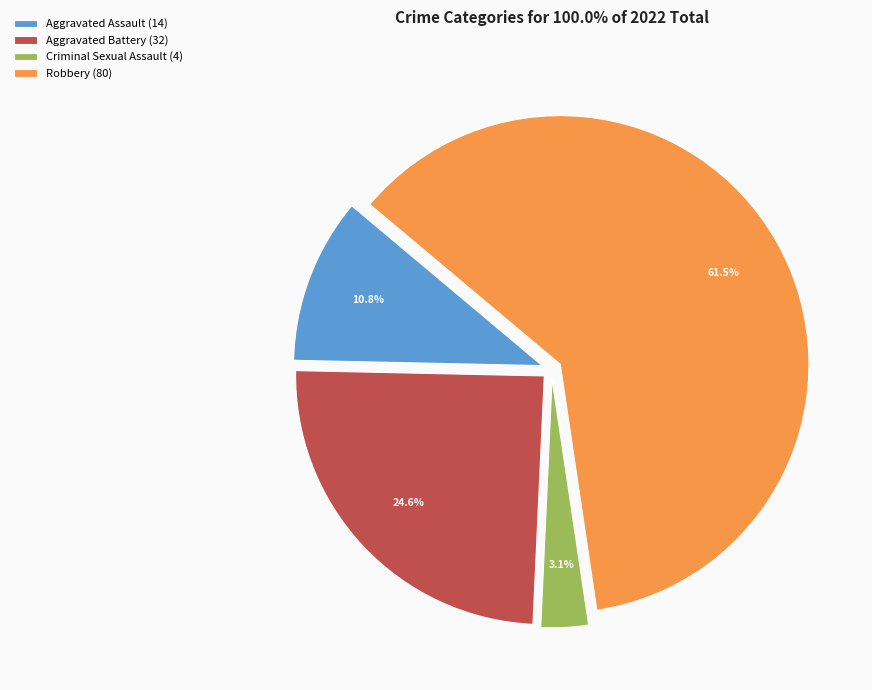

What percentage is NOT represented by Aggravated Battery?

75.4%